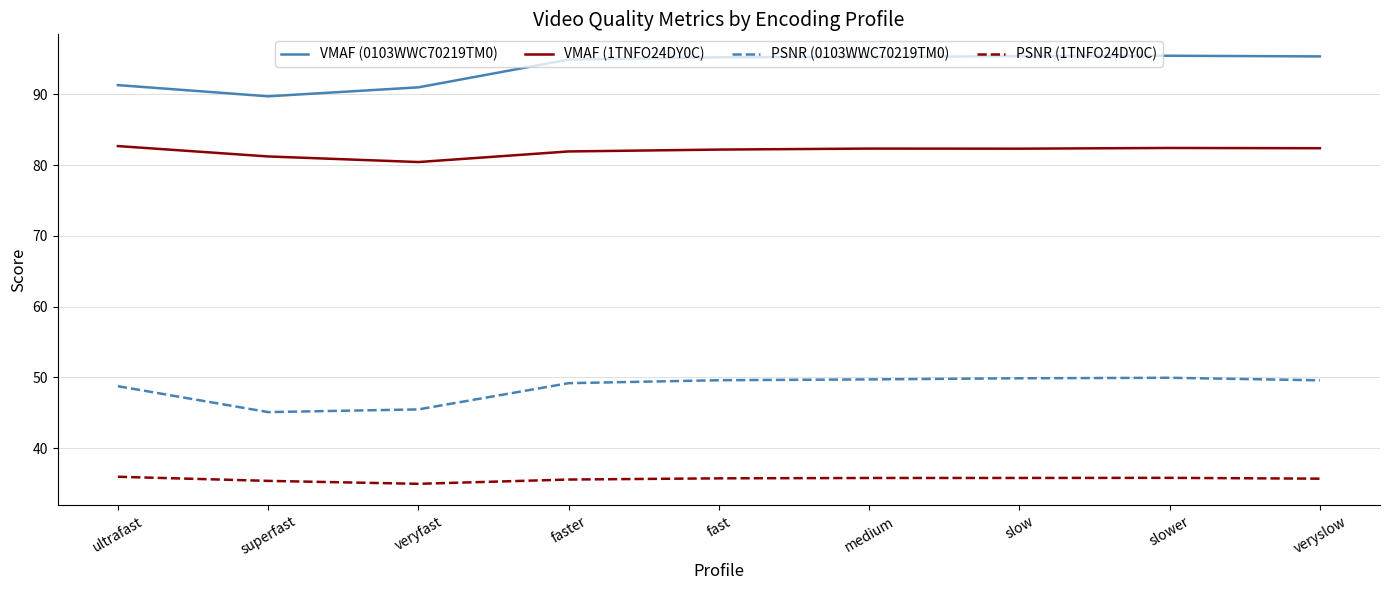

Between ultrafast and slower, which series saw the biggest shift?

VMAF (0103WWC70219TM0)